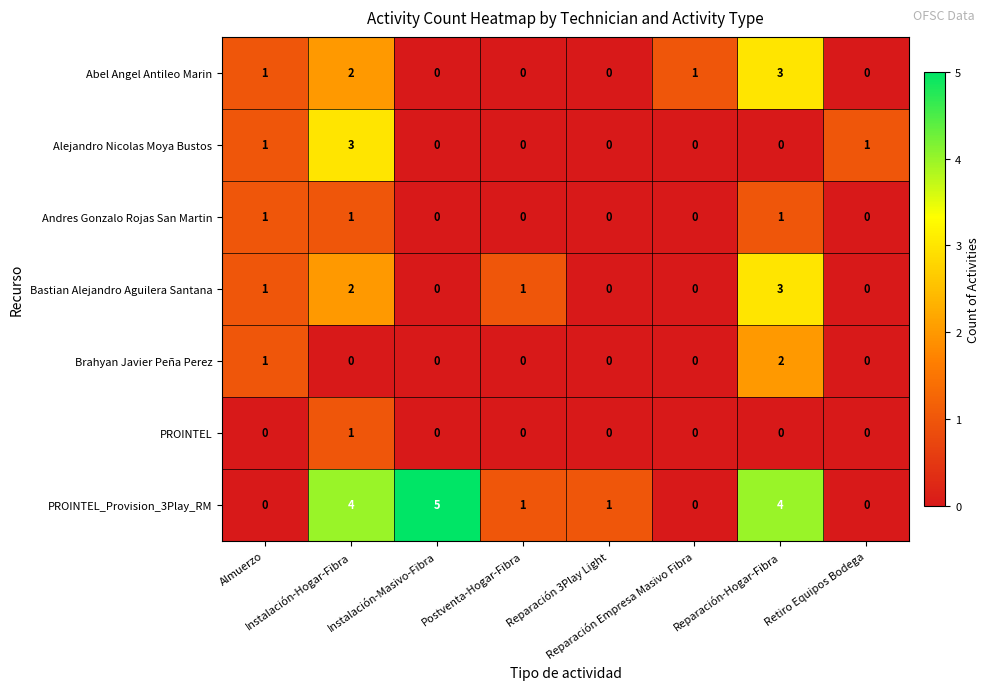

What is the sum of all Andres Gonzalo Rojas San Martin values?

3